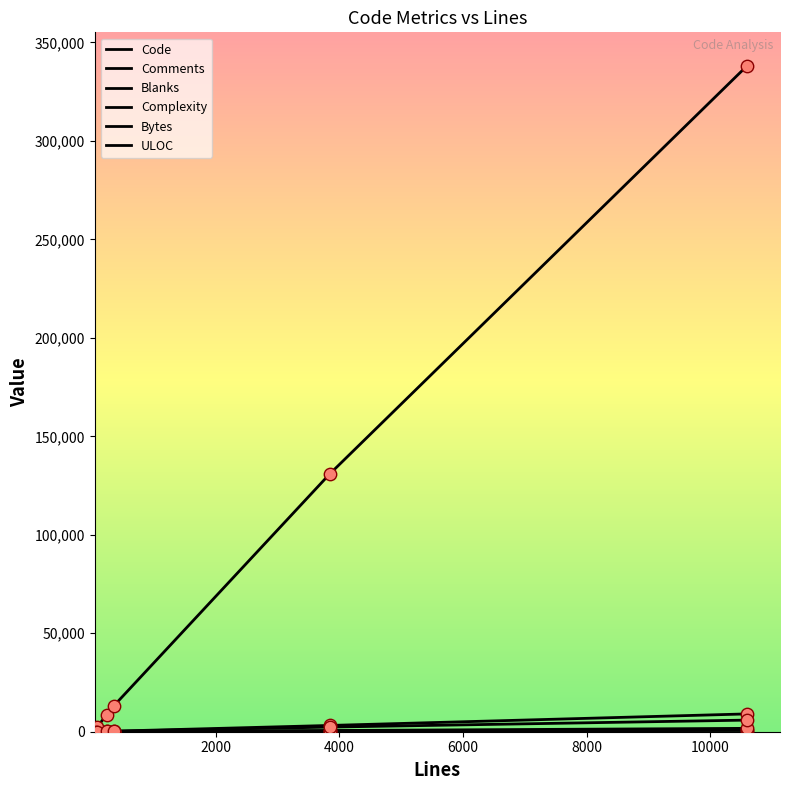

At how many categories does at least one series exceed 106494?

2